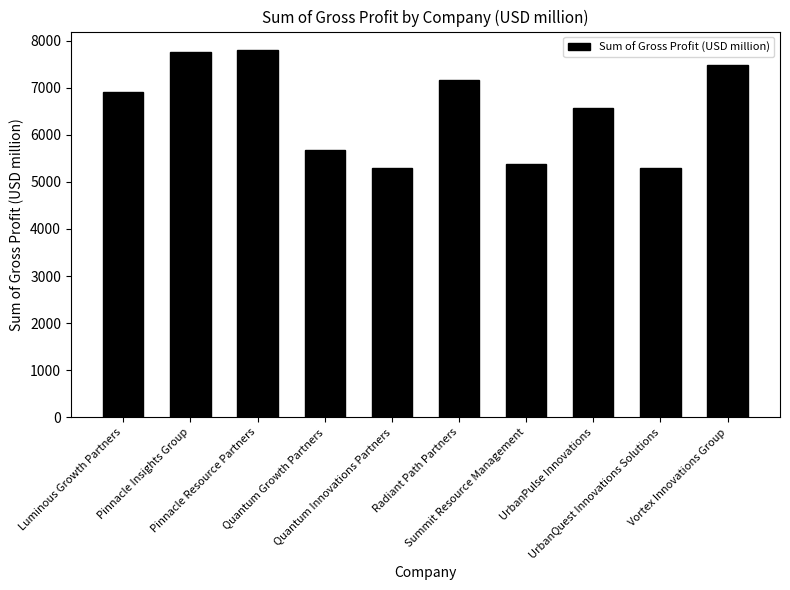

What value does the data have at Radiant Path Partners, to the nearest 10?

7170